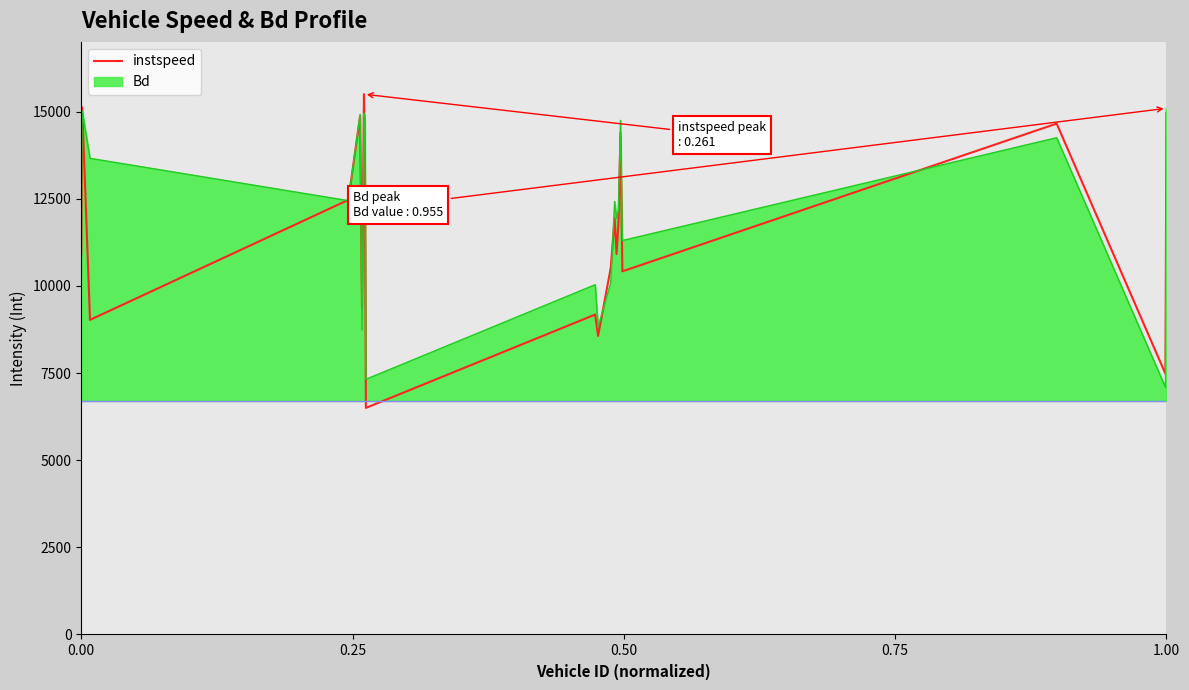

What is the smallest value displayed?

6500.0